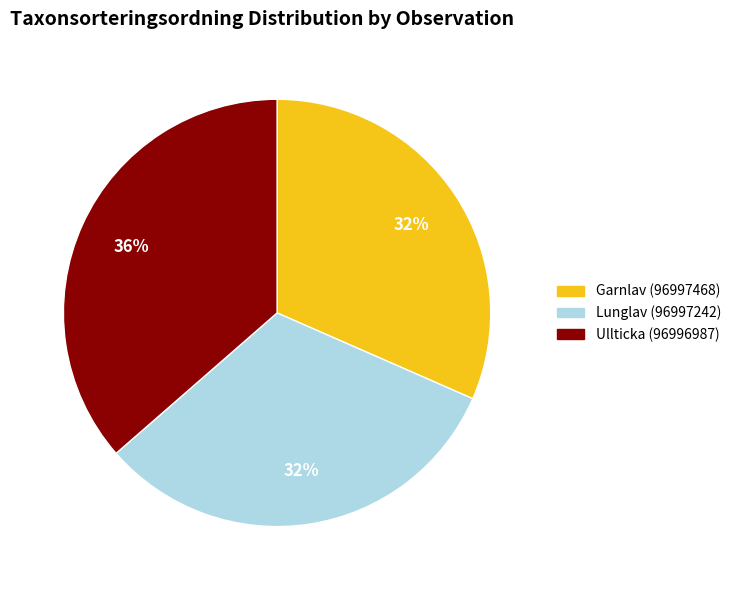

Combined, do Lunglav (96997242) and Ullticka (96996987) account for over 50%?

Yes